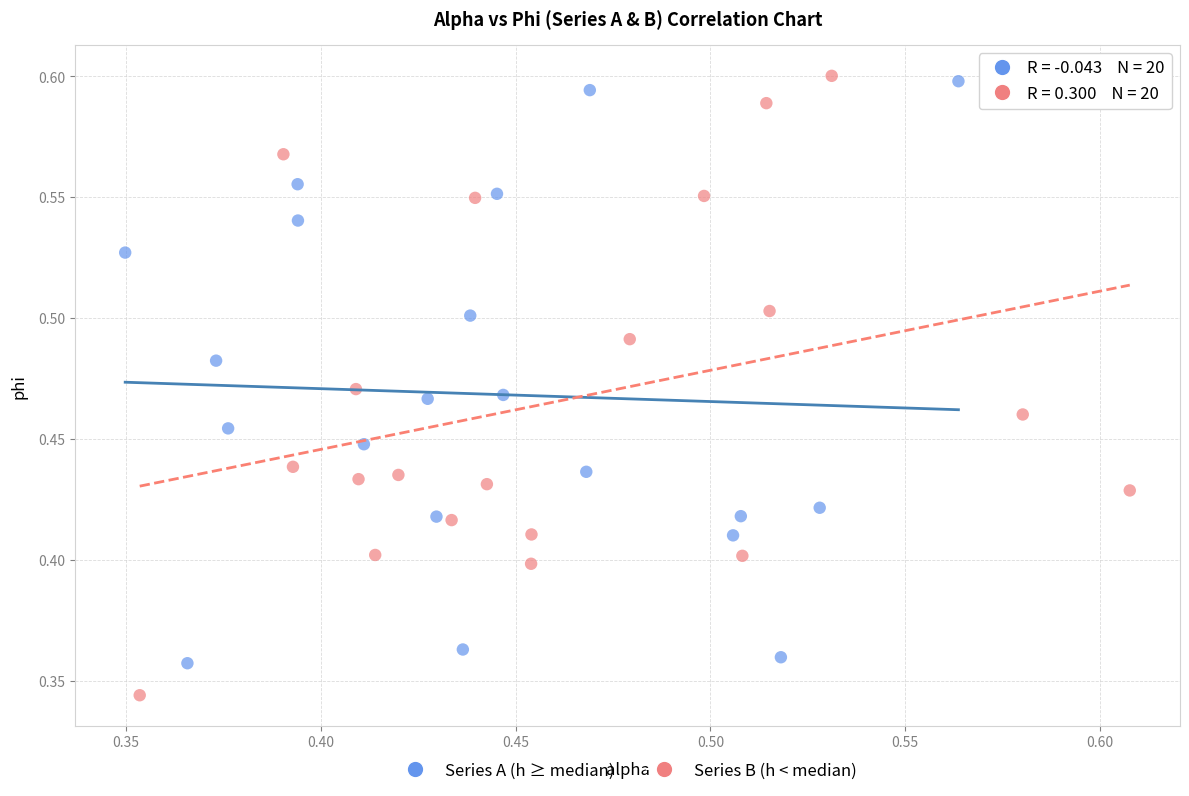

Which series contains the lowest Y value?

Series B (h < median)